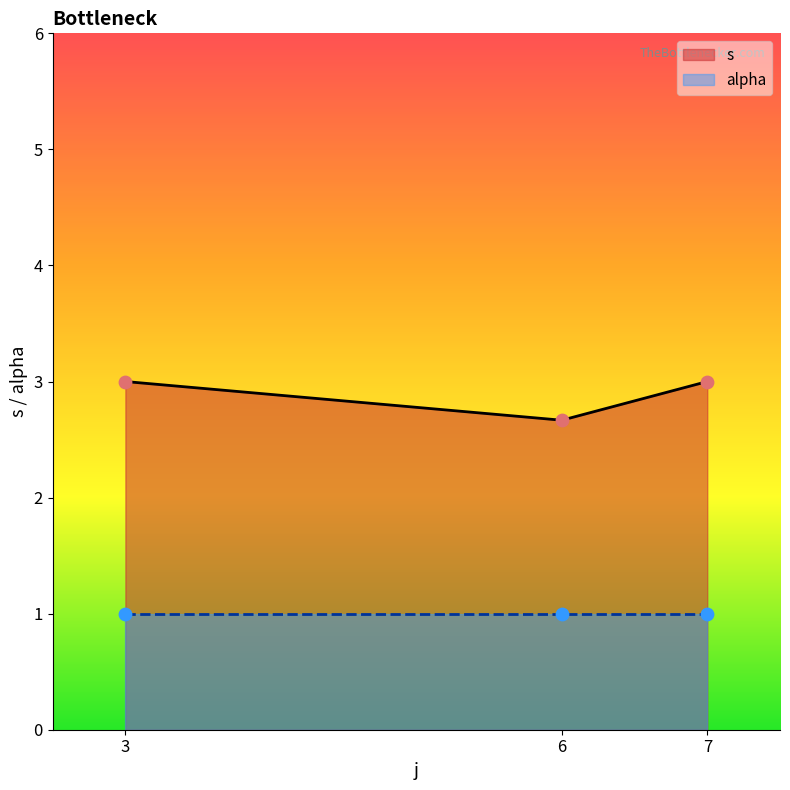

Where is s nearest to the value 2?

6